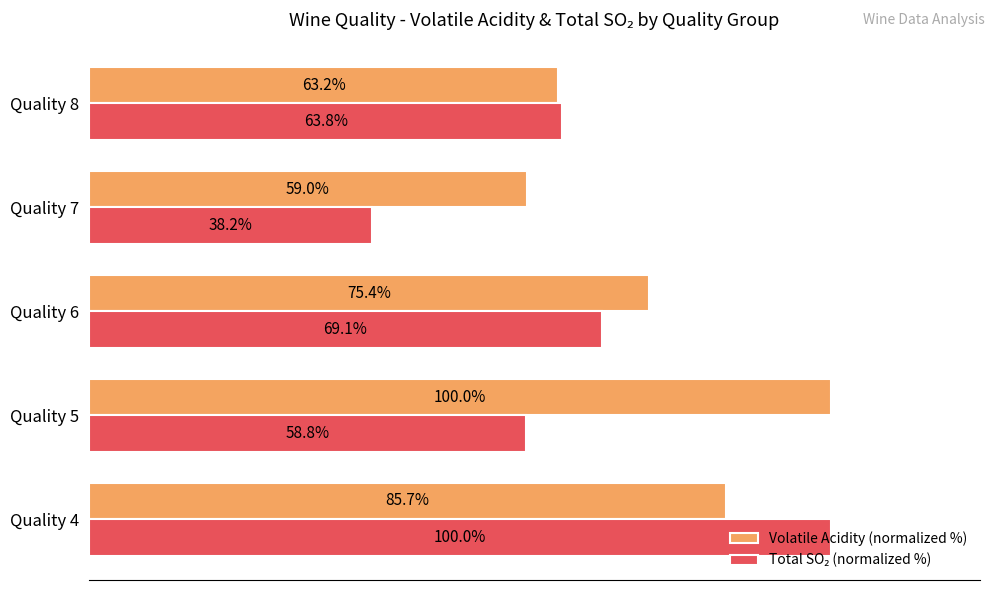

Which category has the highest value in the Volatile Acidity (normalized %) series?

Quality 5